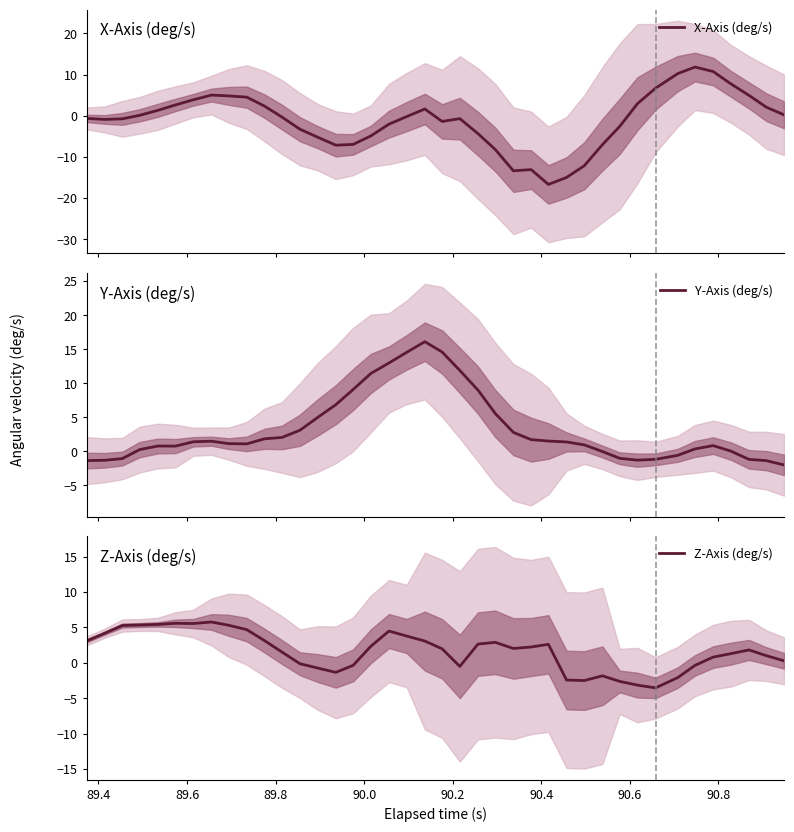

What is the smallest value displayed?

-16.7